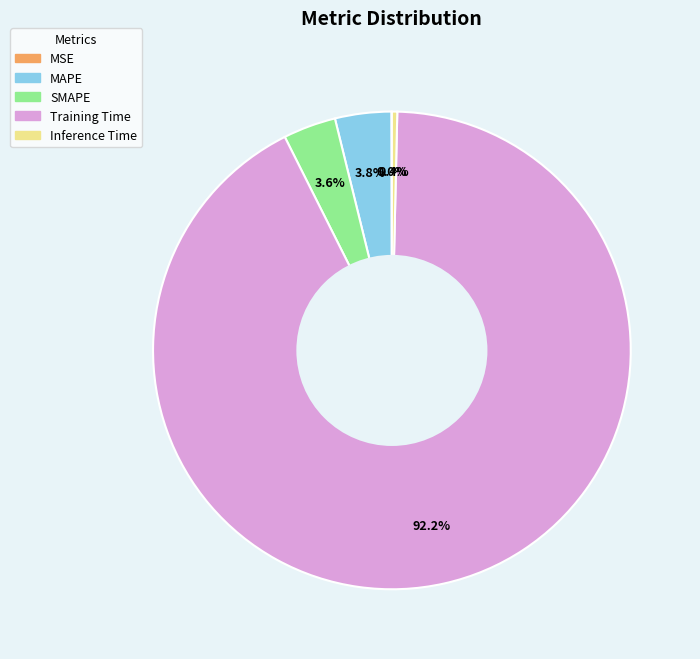

Does Training Time account for over 50% of the chart?

Yes